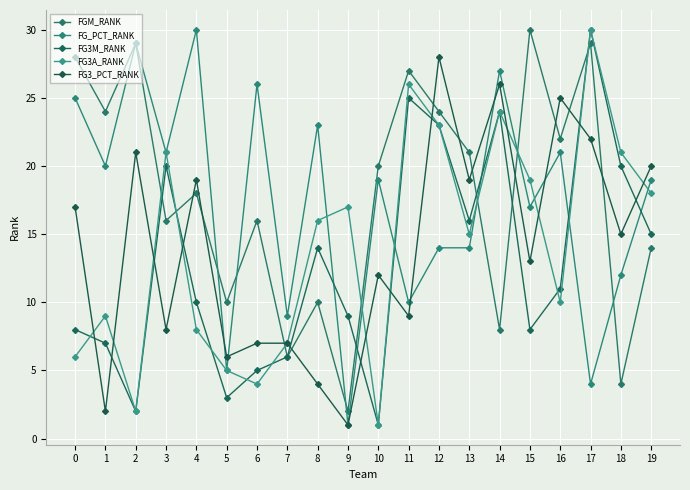

At which category is the sum across all series the highest?

17